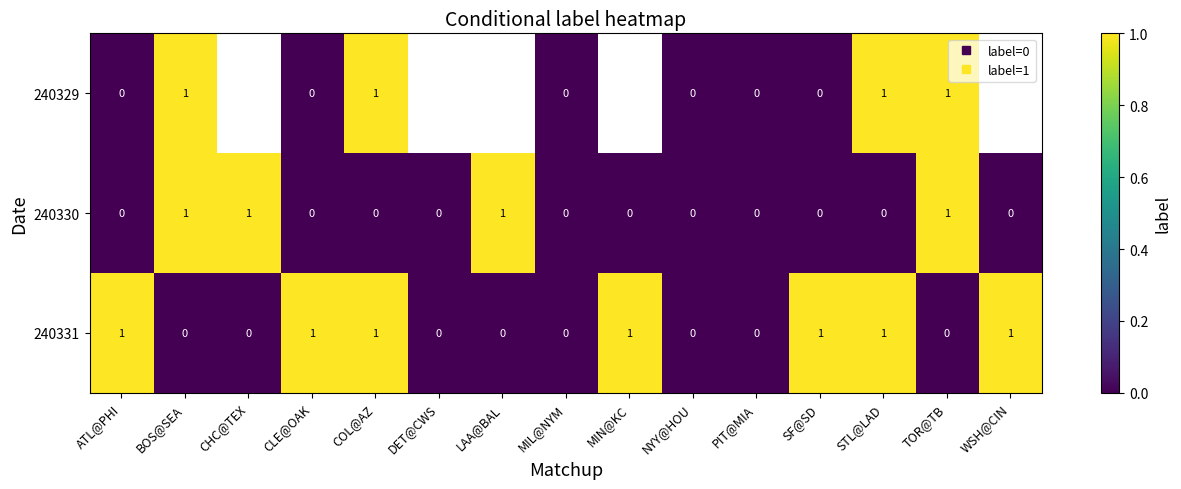

List the labels in order of 240330 value, largest first.

BOS@SEA, CHC@TEX, LAA@BAL, TOR@TB, ATL@PHI, CLE@OAK, COL@AZ, DET@CWS, MIL@NYM, MIN@KC, NYY@HOU, PIT@MIA, SF@SD, STL@LAD, WSH@CIN